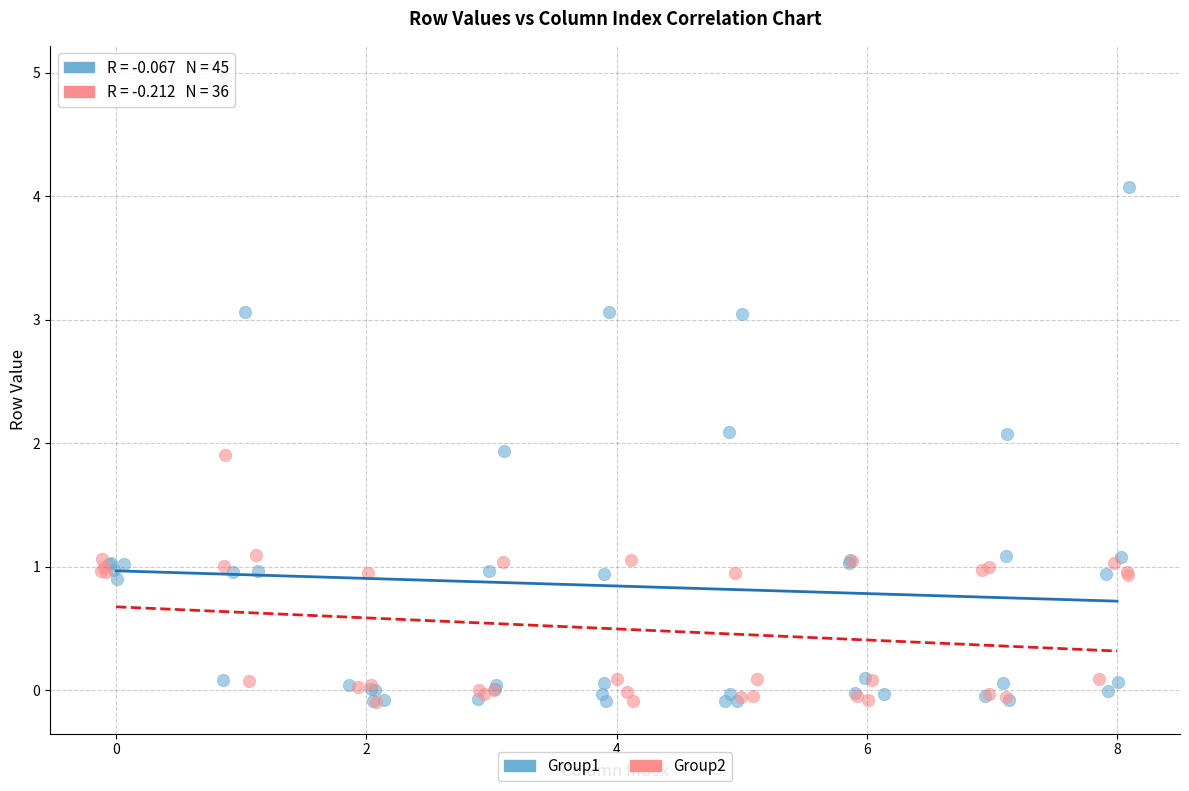

Which series has the widest spread of Y values?

Group1